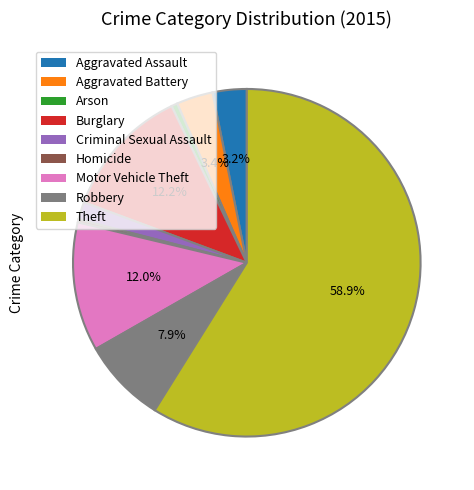

Which has a higher value, Aggravated Assault or Robbery?

Robbery